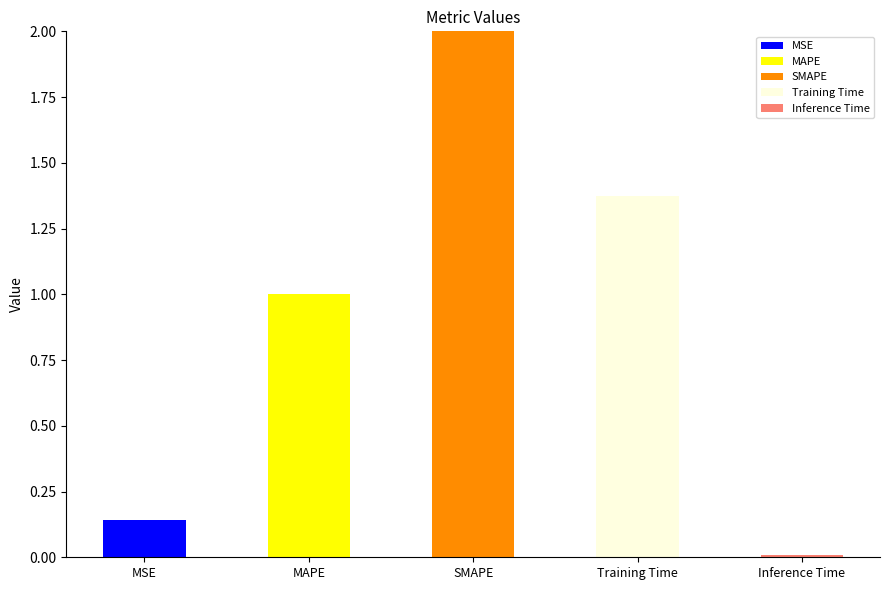

How many distinct data groups are displayed?

5